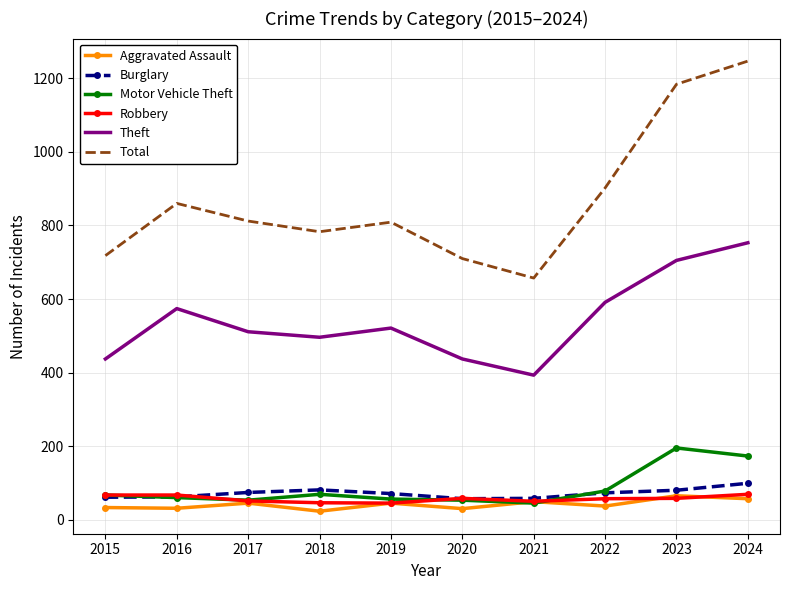

Which series has the largest total across all categories?

Total